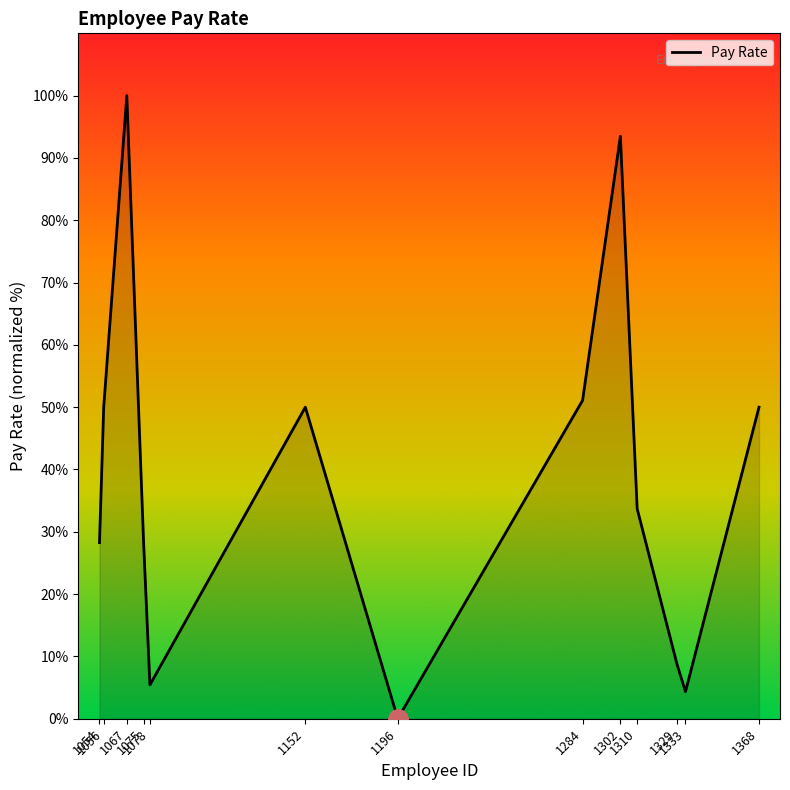

The chart shows a value of 8.7 at 1329. True or false?

True